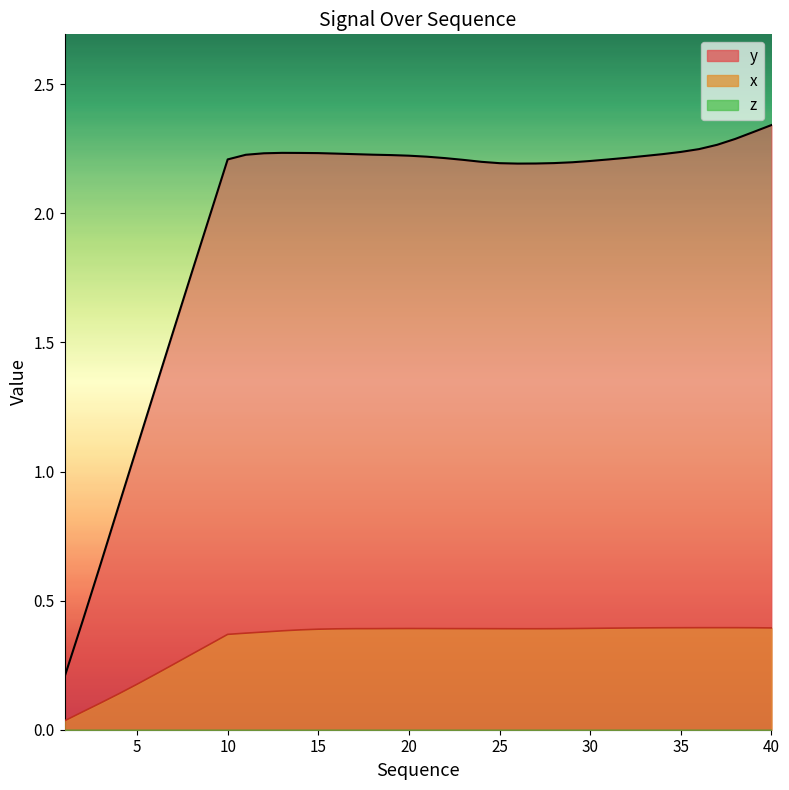

The value of y at 16 is 2.2. True or false?

True